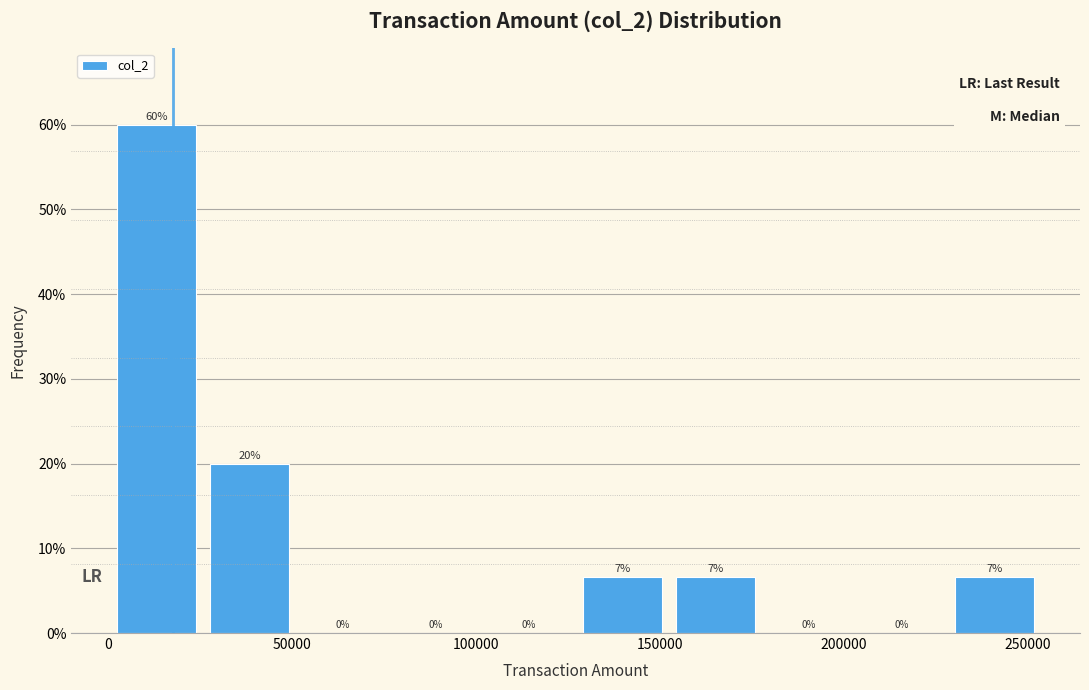

Over which range of the x-axis is the bar tallest?

0 to 25000